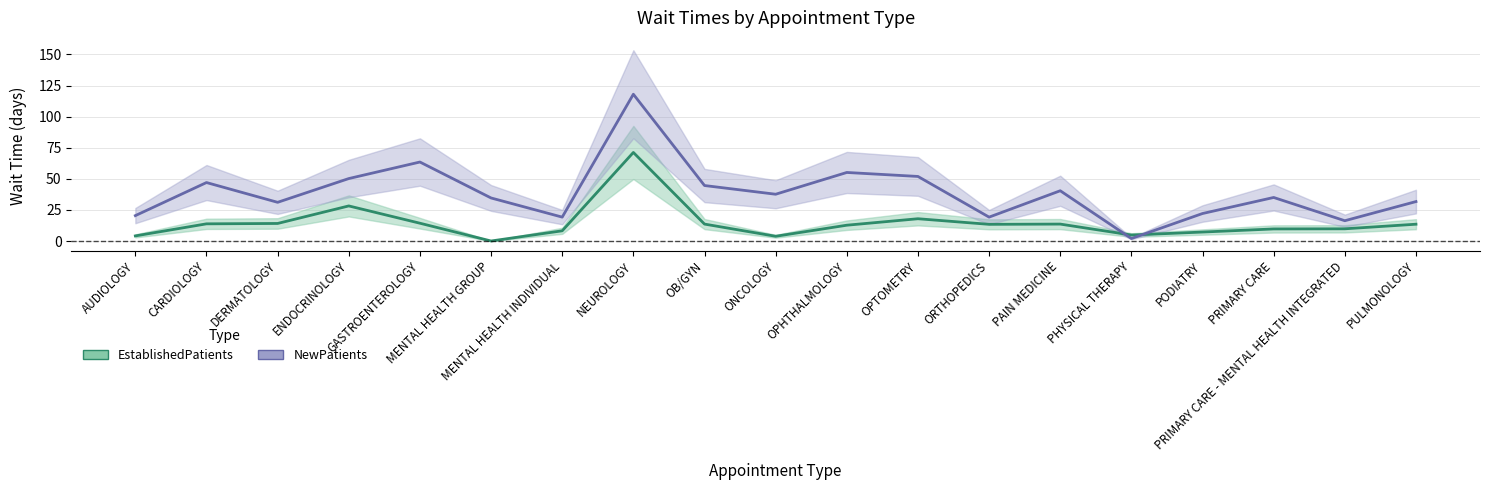

Is it true that NewPatients equals 56.2 at MENTAL HEALTH GROUP?

False